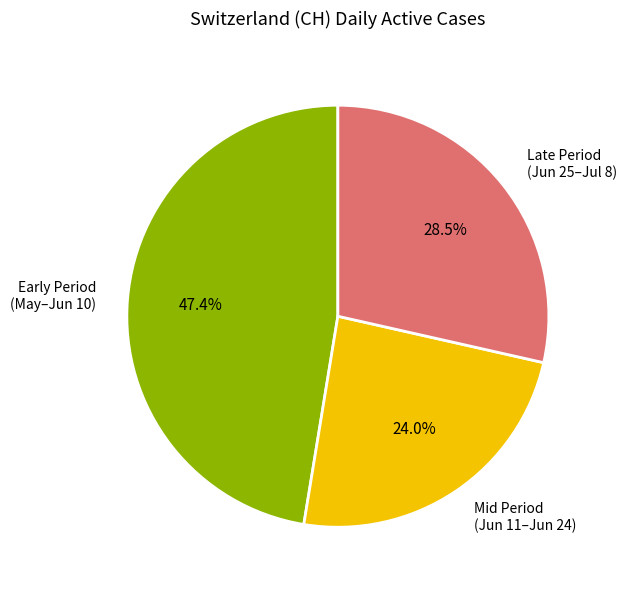

What is the ratio of the value at Late Period (Jun 25–Jul 8) to the value at Early Period (May–Jun 10)?

0.6